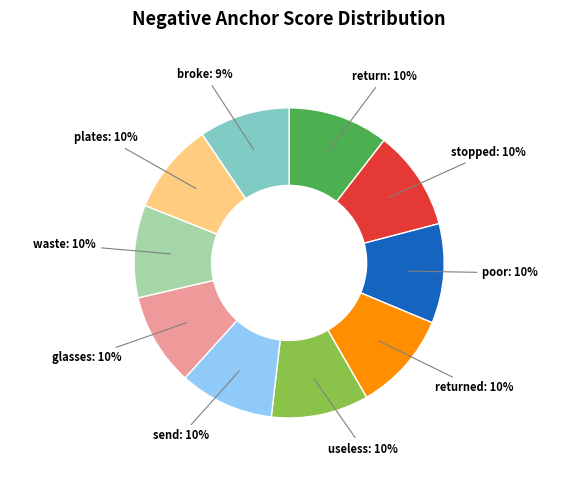

Do waste and useless together represent more than half of the pie?

No